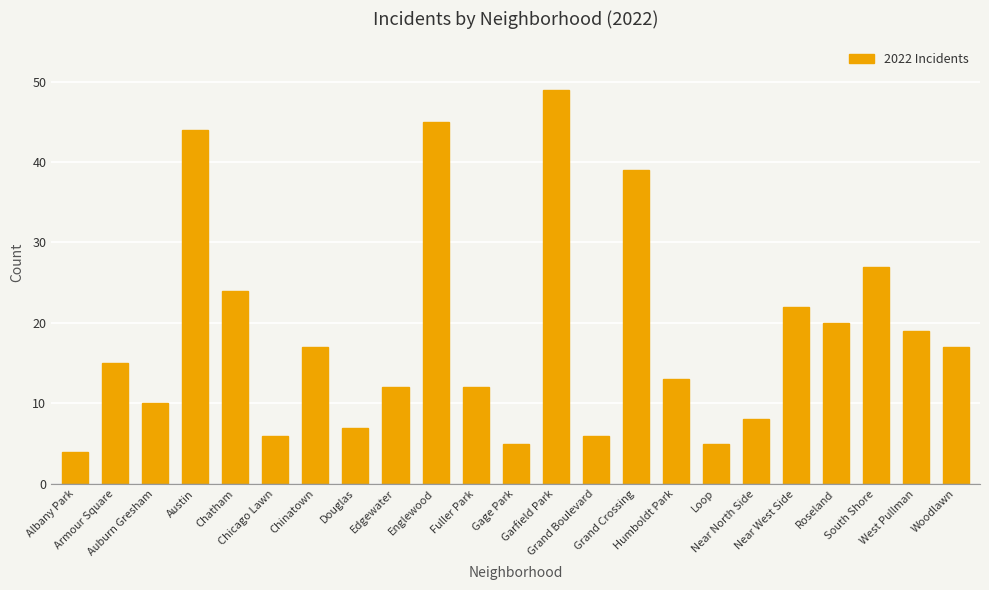

Which label corresponds to the smallest value in the chart?

Albany Park